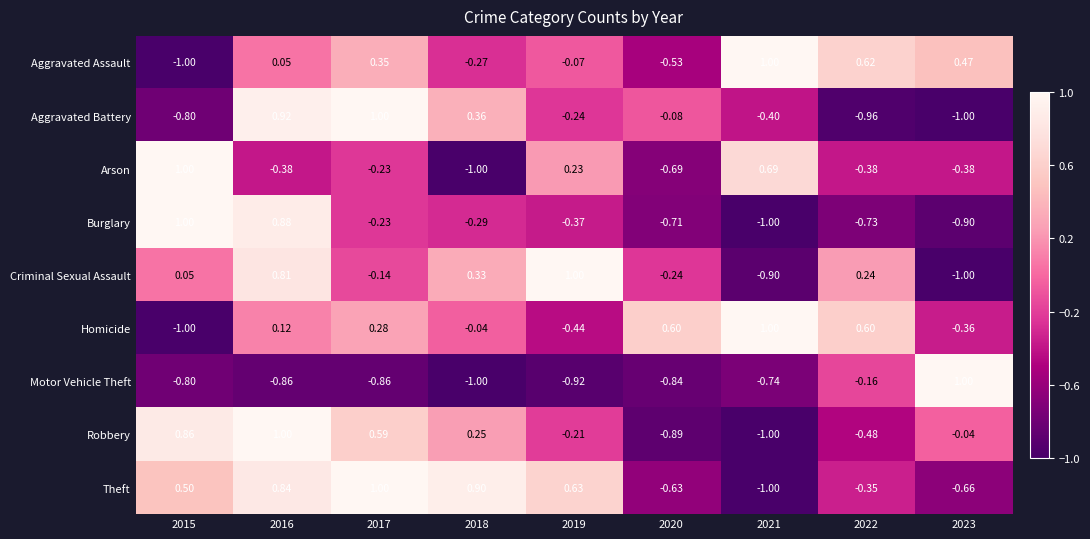

Which series has the largest total across all categories?

Theft